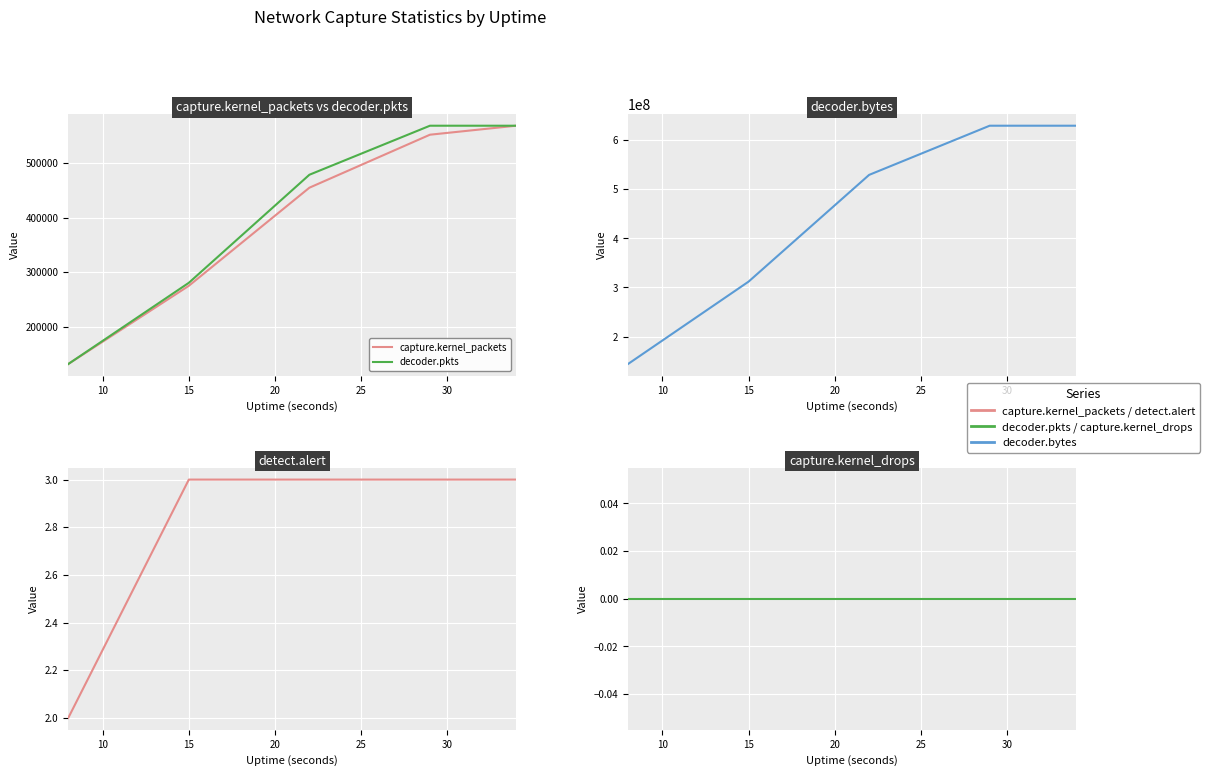

The detect.alert series shows 4 at 25. True or false?

False